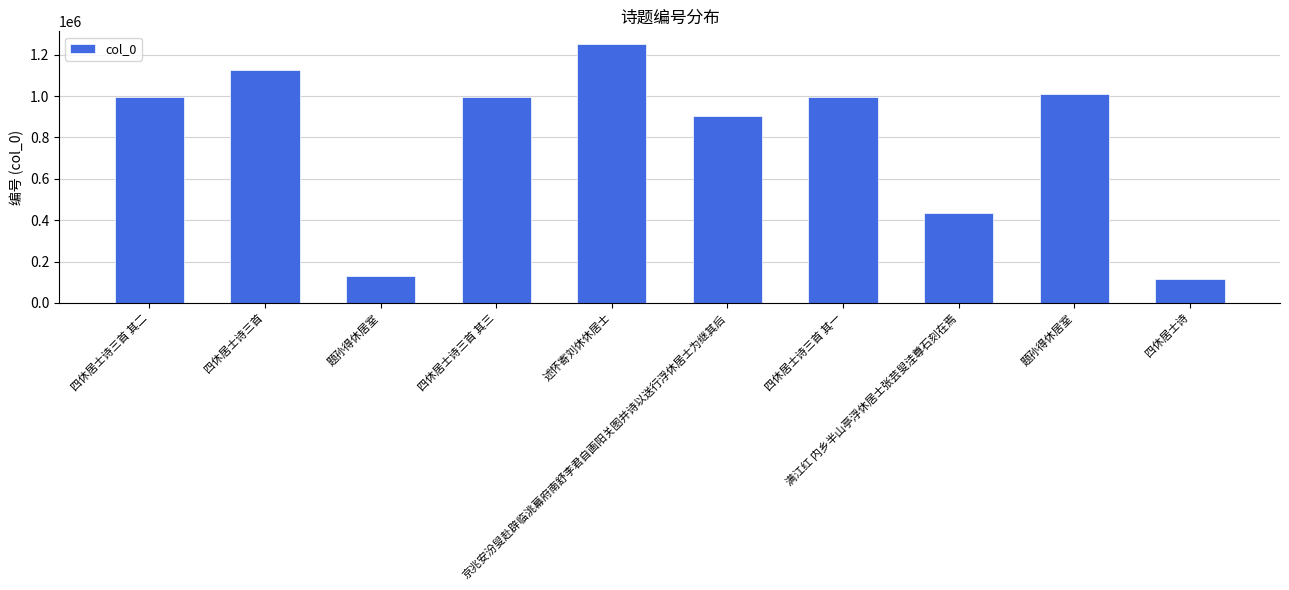

The value at 述怀寄刘休休居士 is 1758669. True or false?

False